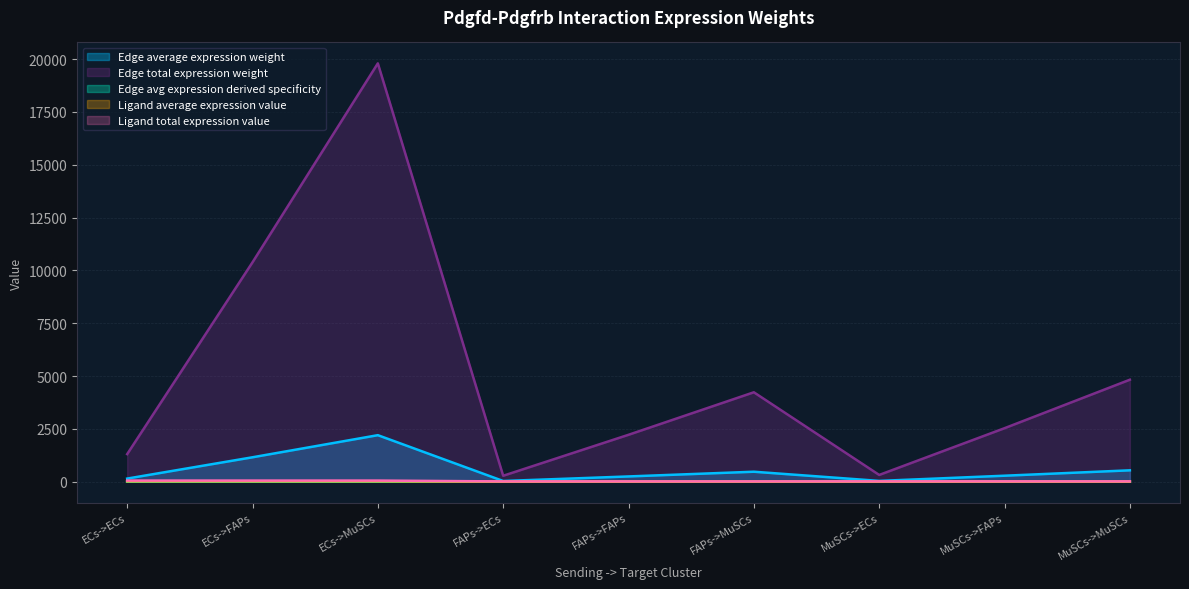

What is the minimum value for Edge average expression weight?

30.9